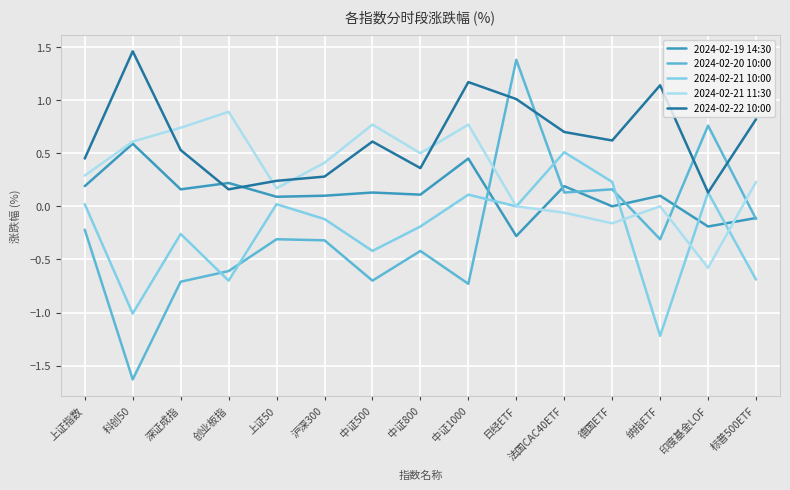

True or false: 2024-02-19 14:30 has a value of 0.6 at 科创50.

True